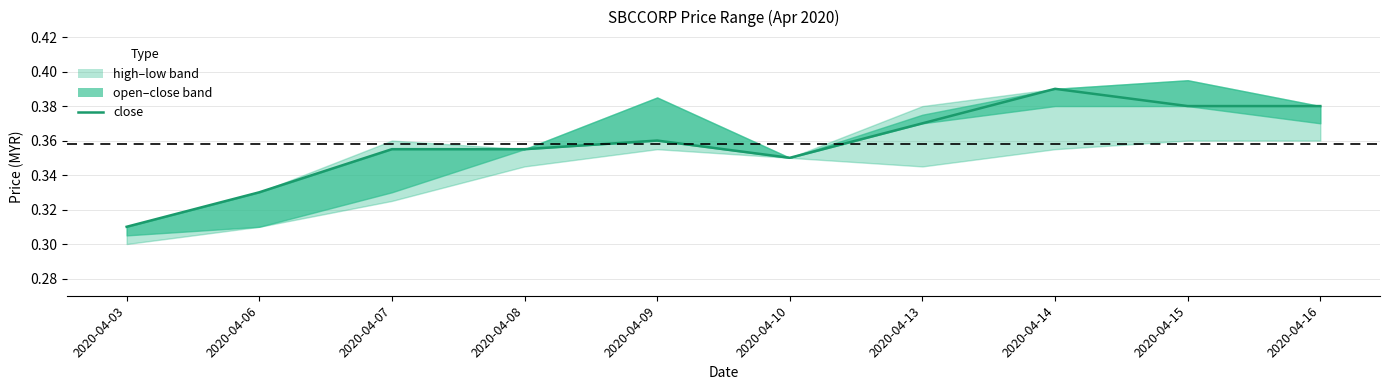

Which label corresponds to the largest value in the chart?

2020-04-14